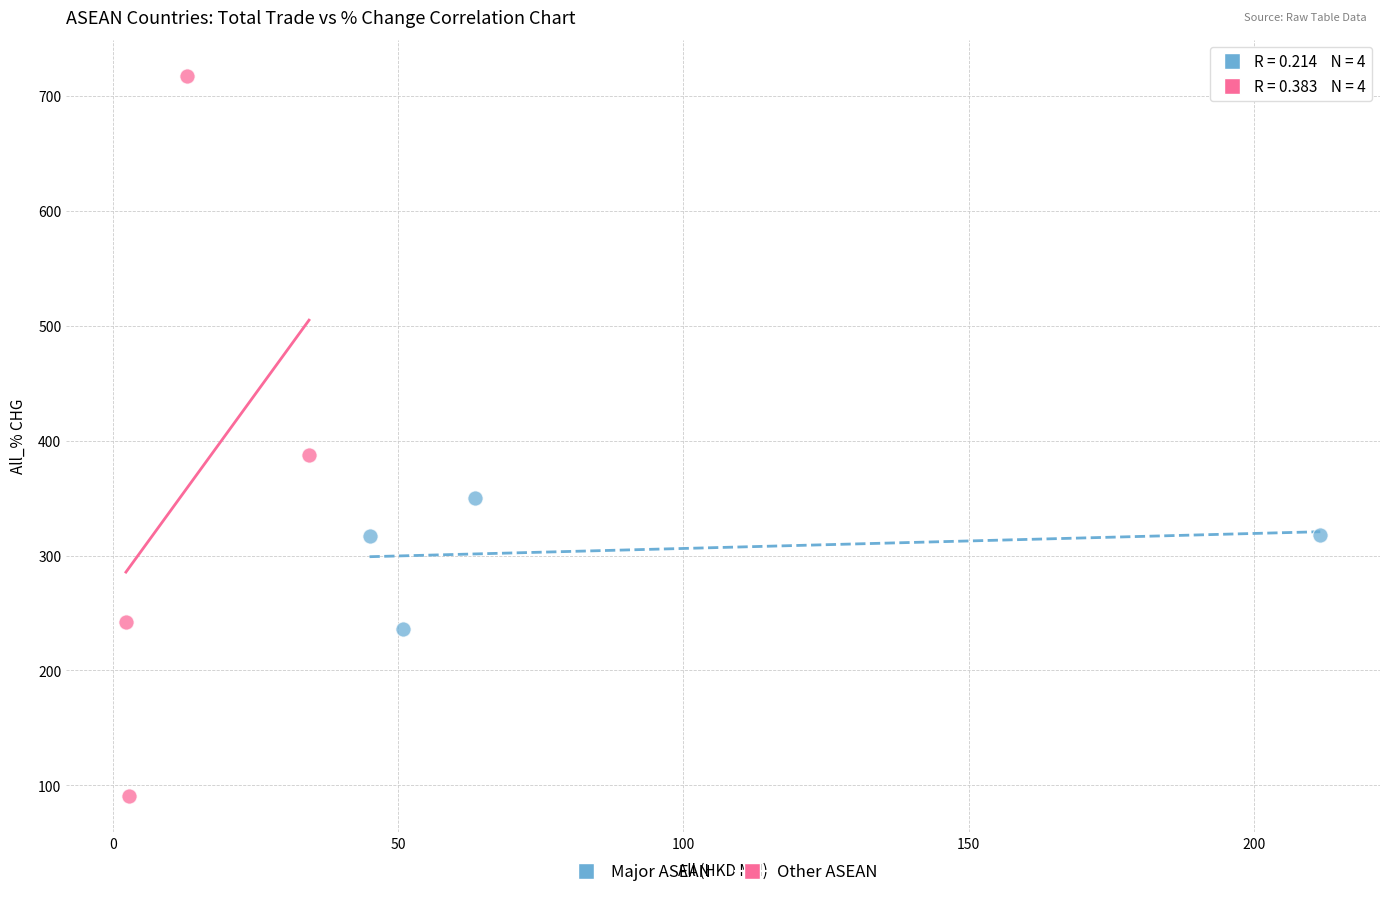

Which series reaches the maximum Y coordinate?

Other ASEAN